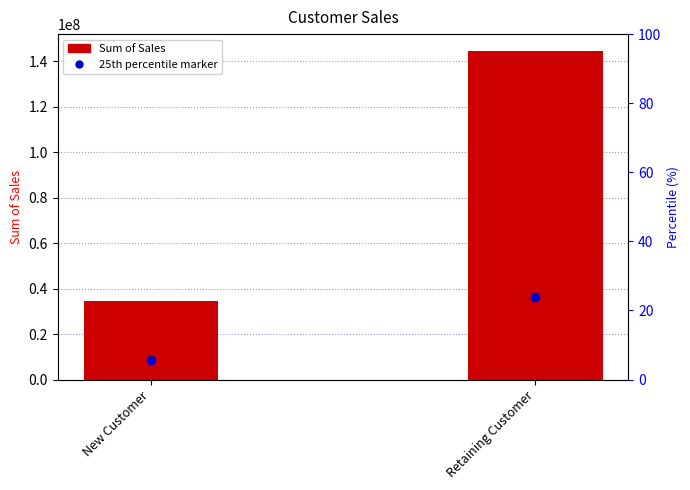

What is the label of the 1st bar from the right?

Retaining Customer